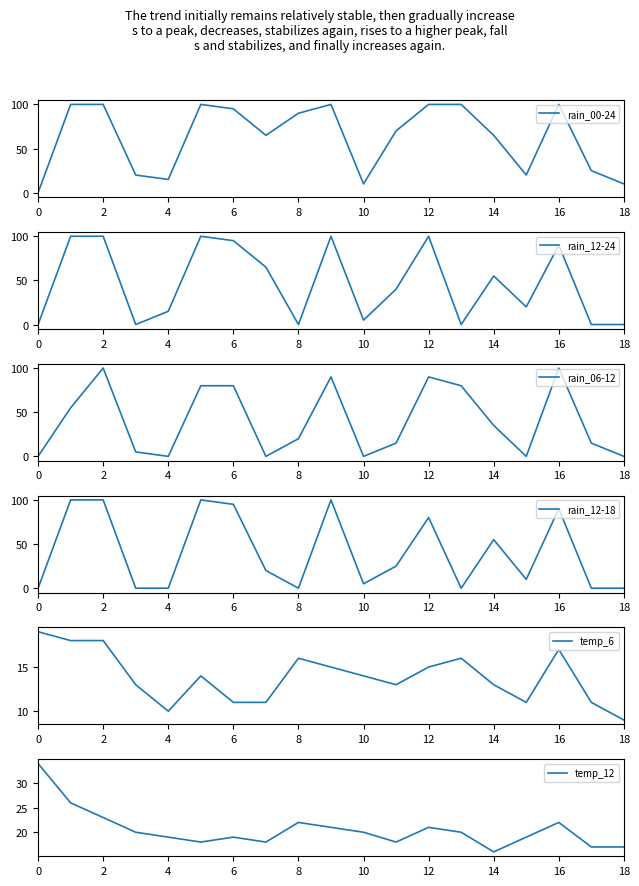

Reading right to left, extract all data points from this chart.

rain_00-24: 10	25	100	20	65	100	100	70	10	100	90	65	95	100	15	20	100	100	0
rain_12-24: 0	0	90	20	55	0	100	40	5	100	0	65	95	100	15	0	100	100	0
rain_06-12: 0	15	100	0	35	80	90	15	0	90	20	0	80	80	0	5	100	55	0
rain_12-18: 0	0	90	10	55	0	80	25	5	100	0	20	95	100	0	0	100	100	0
temp_6: 9	11	17	11	13	16	15	13	14	15	16	11	11	14	10	13	18	18	19
temp_12: 17	17	22	19	16	20	21	18	20	21	22	18	19	18	19	20	23	26	34